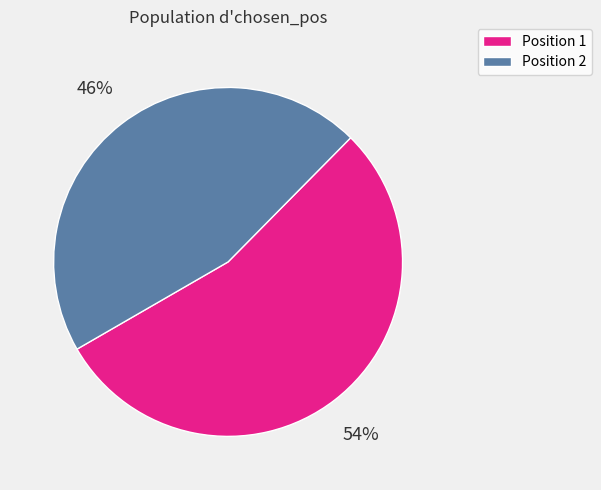

Combined, do Position 2 and Position 1 account for over 50%?

Yes